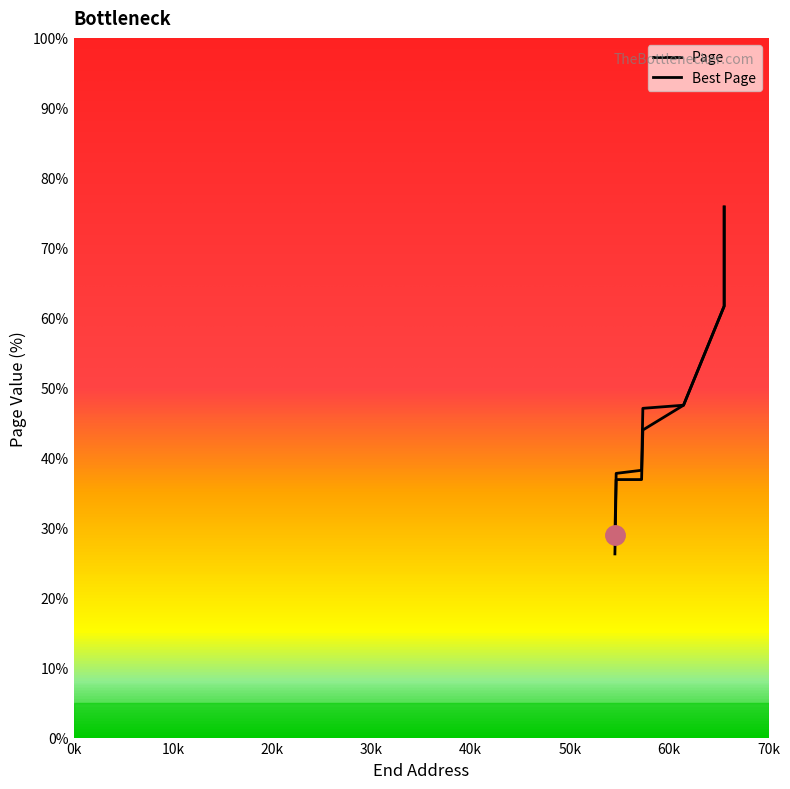

At how many categories does at least one series exceed 61?

2